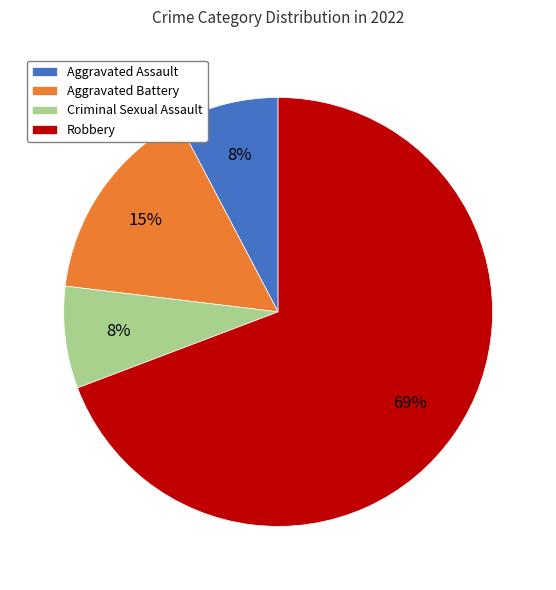

To the nearest percent, what is the combined percentage of Aggravated Assault and Robbery?

77%